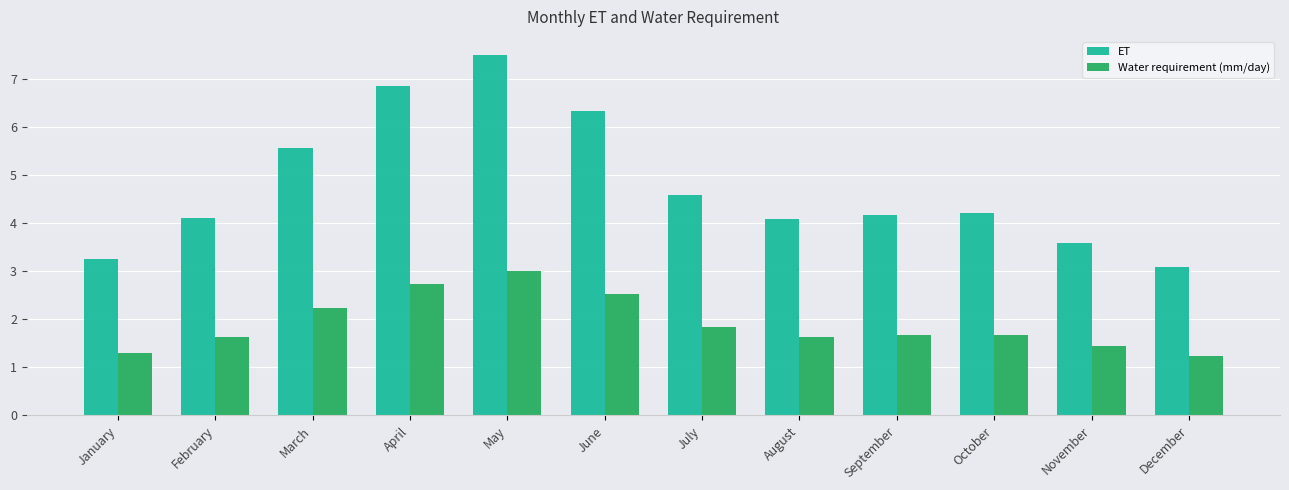

What is the difference between the highest and lowest values at February?

2.5